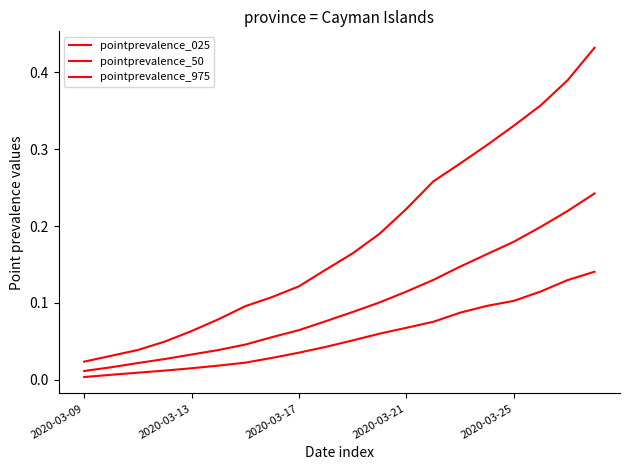

Which category has the highest value across all series?

19